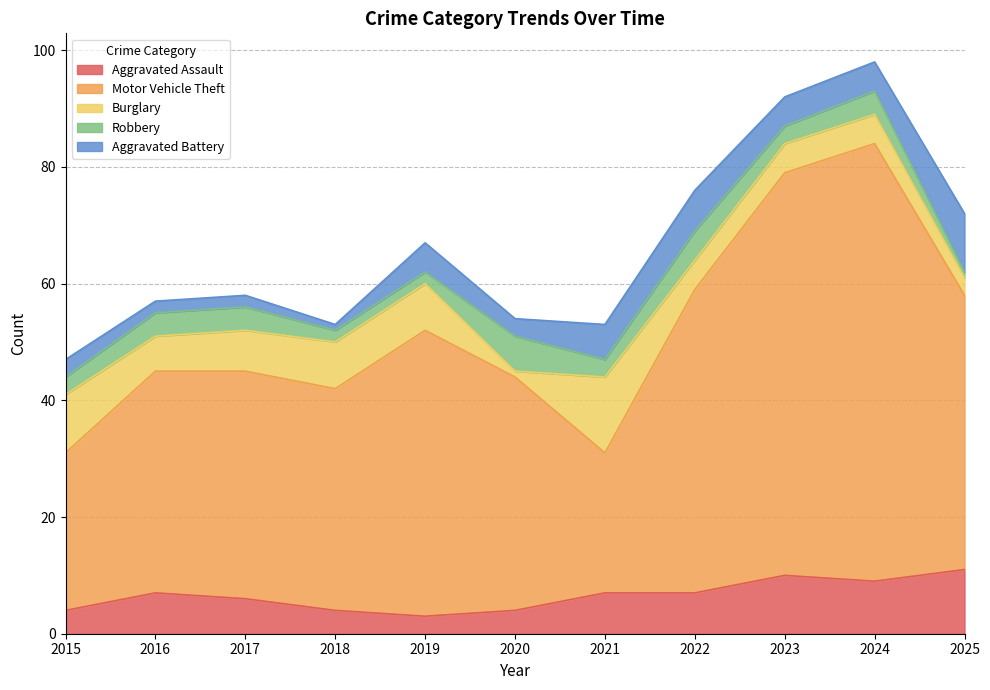

At how many categories does at least one series exceed 6?

11